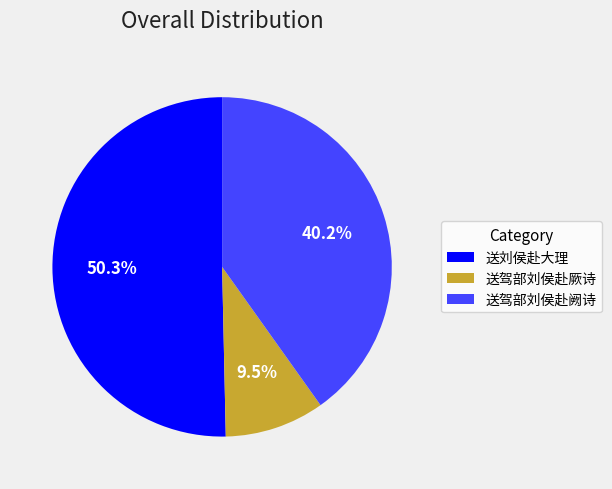

Which slice is the smallest?

送驾部刘侯赴厥诗